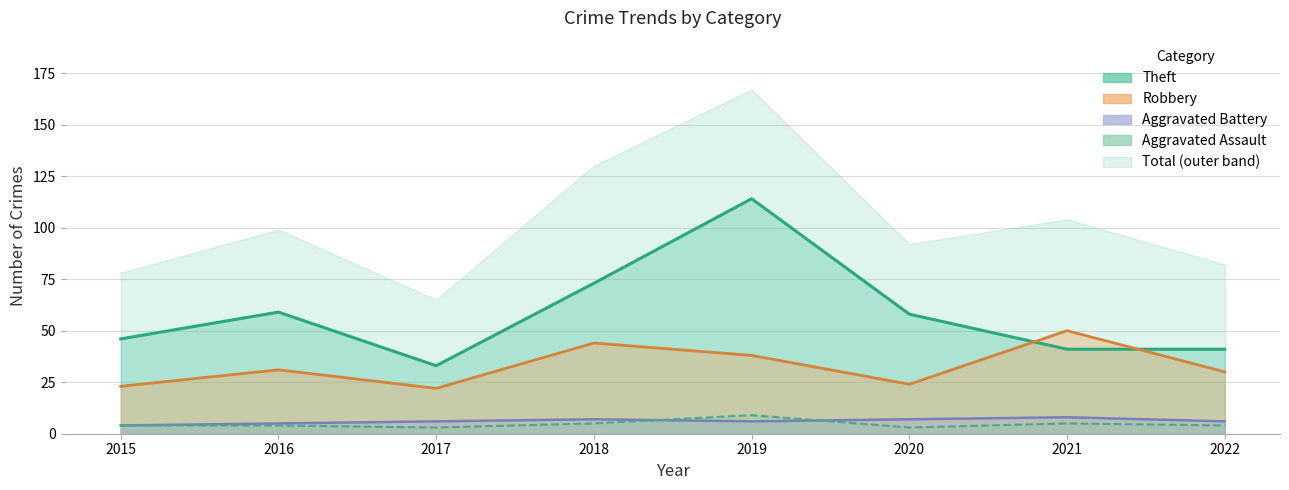

True or false: Robbery has more than 2 interior local peaks.

True